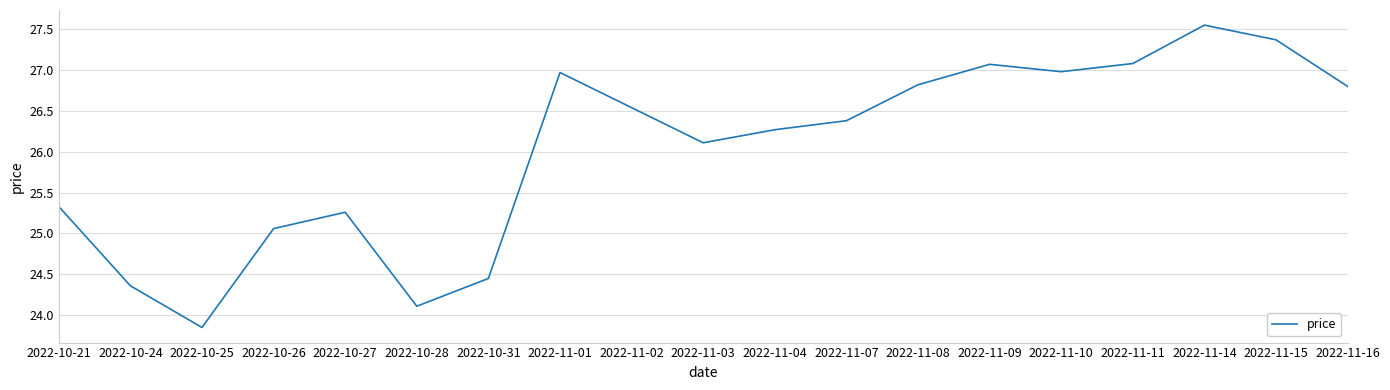

Is it true that the value at 2022-10-27 is 25.3?

True